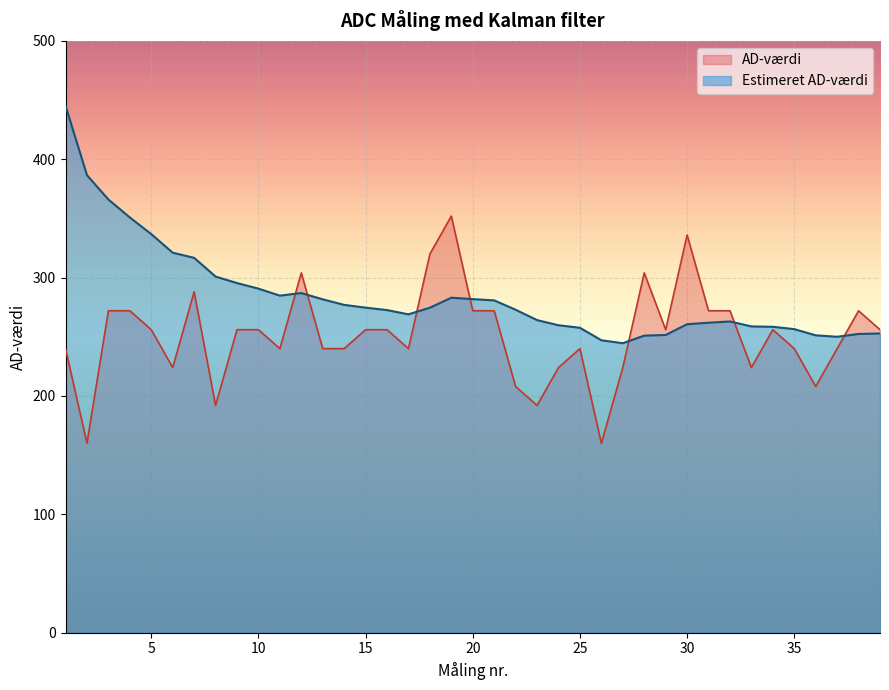

True or false: AD-værdi has a value of 359.7 at 10.

False